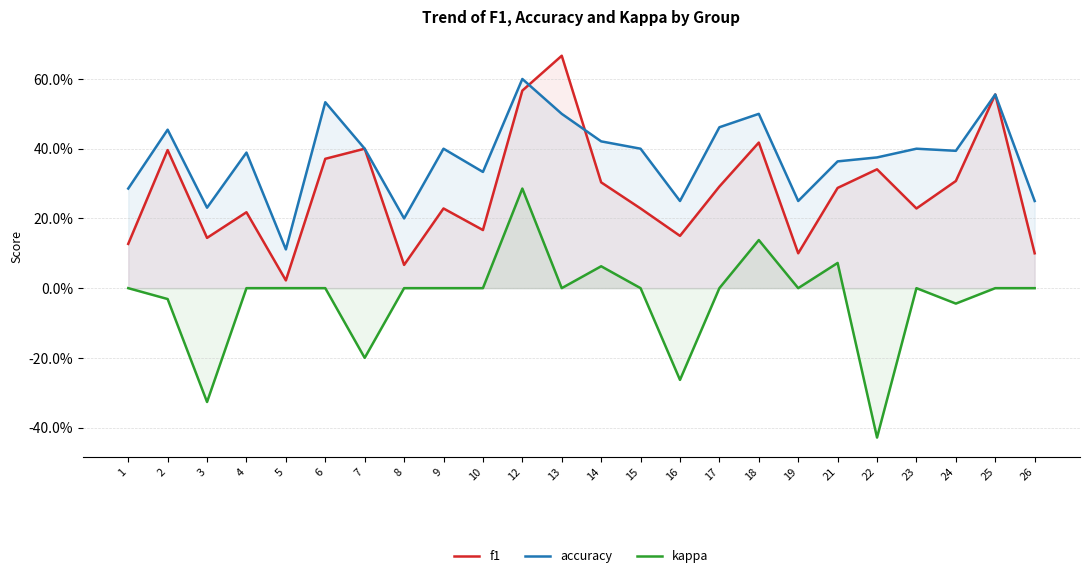

True or false: kappa and accuracy intersect in this chart.

False